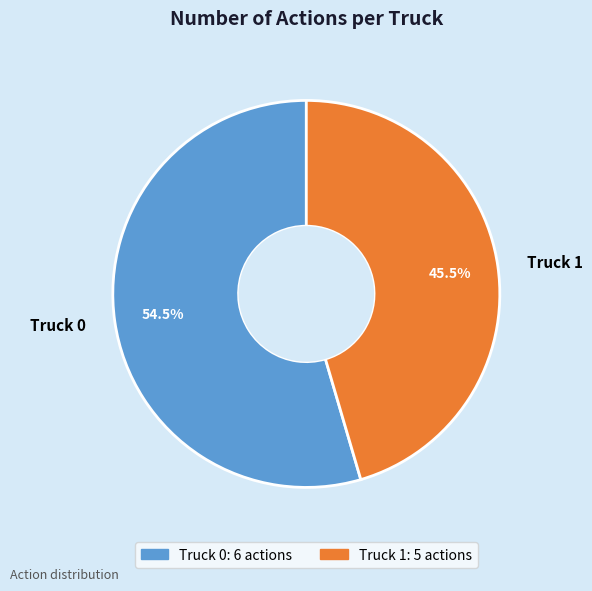

Rank the categories by value from highest to lowest.

Truck 0, Truck 1